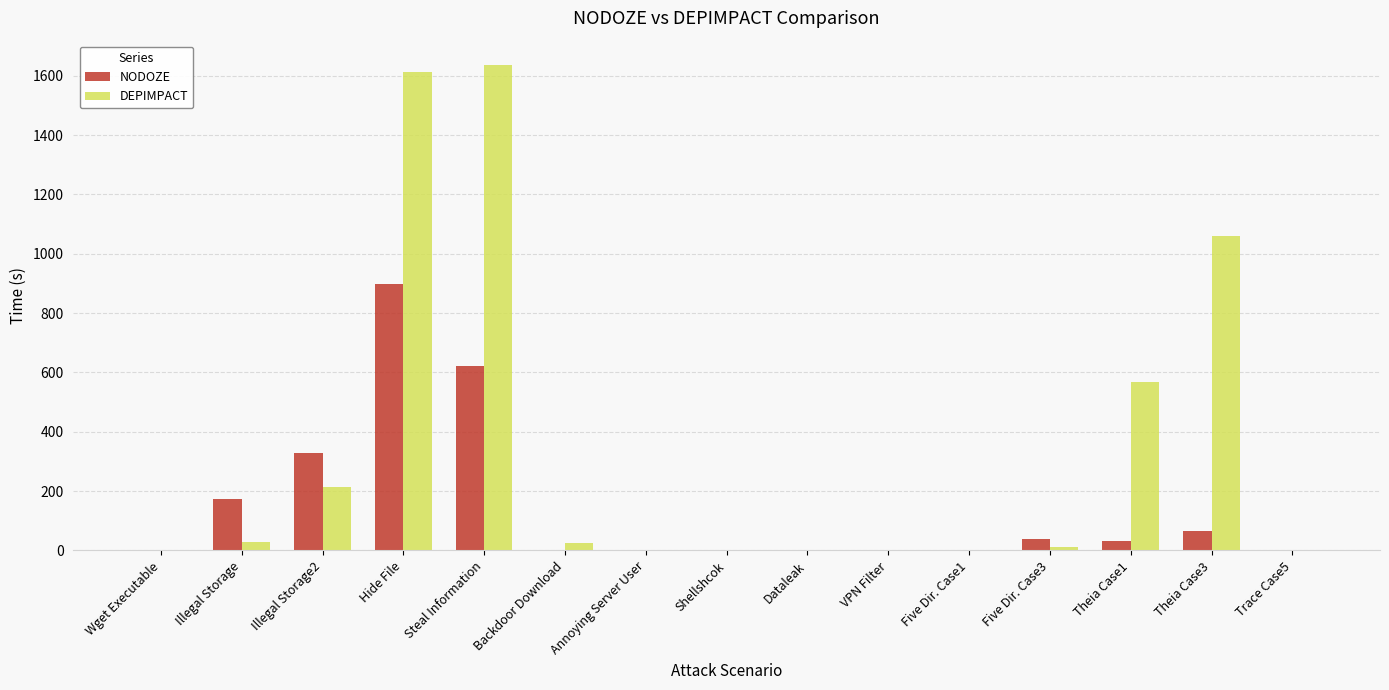

The NODOZE series shows 173.6 at Illegal Storage. True or false?

True